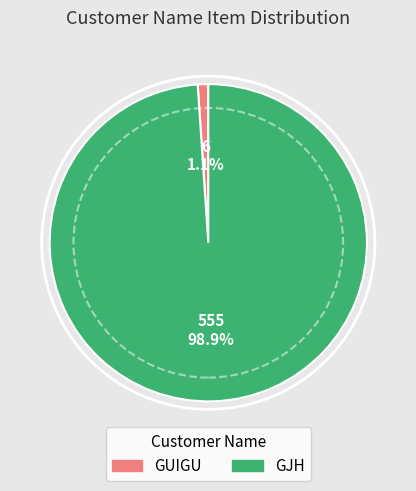

Count the number of slices in the pie.

2